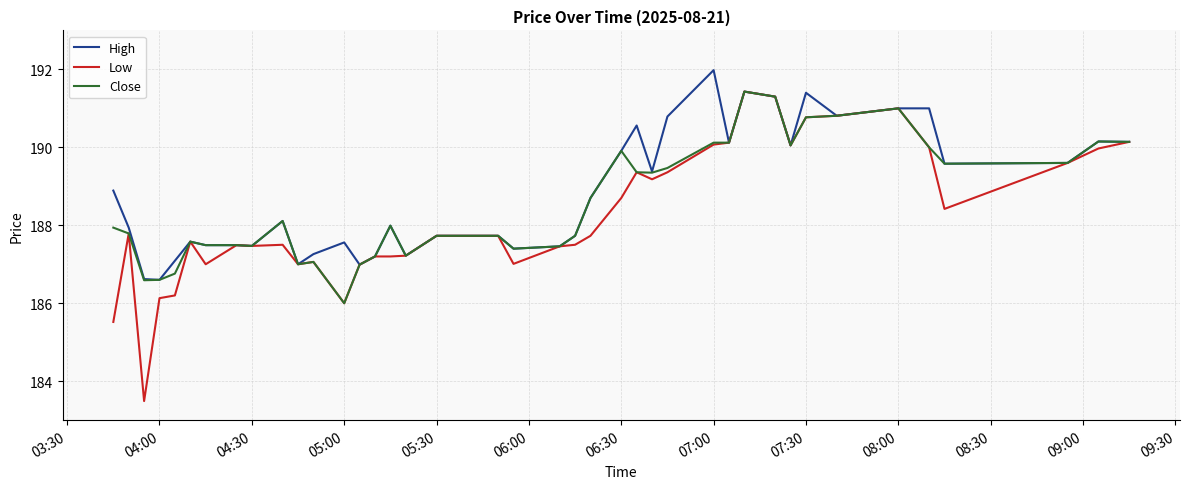

Which series has the widest spread of values?

Low